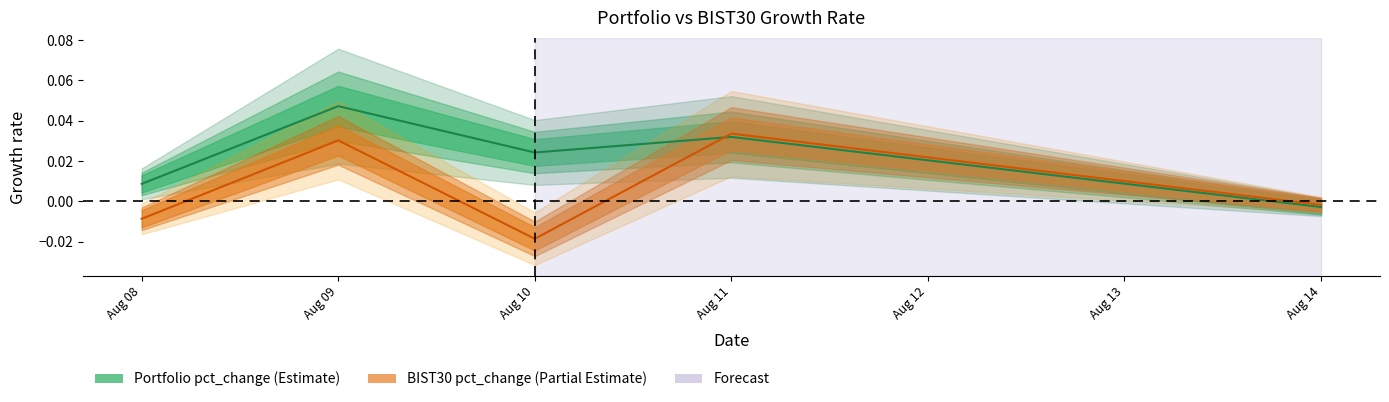

At which label does Portfolio pct_change first exceed 0?

Aug 08